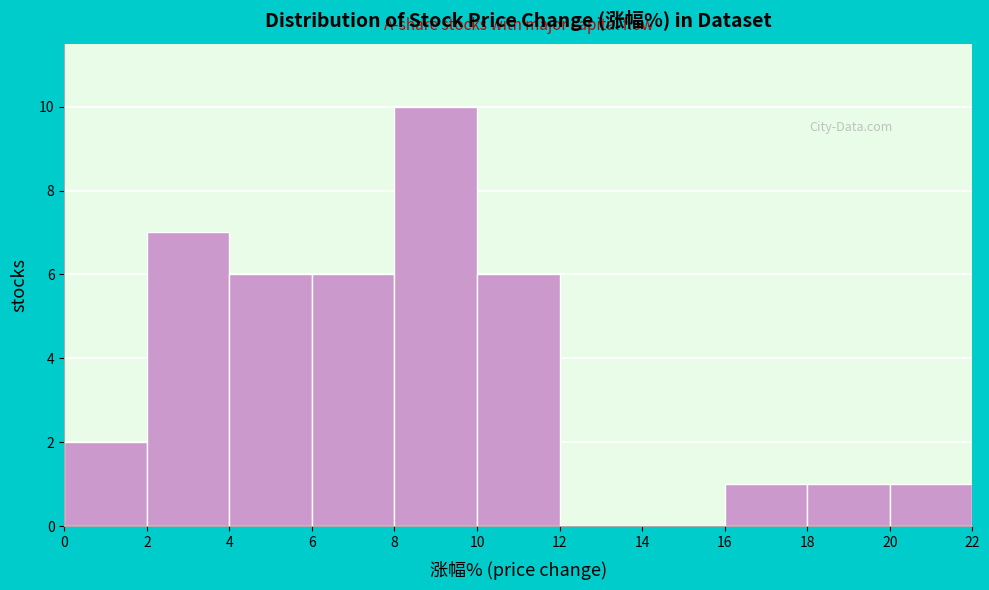

Reading left to right, list every bar in this chart as the range it spans on the x-axis followed by its height. The values are not printed on the chart, so give them approximately, as read against the axis.

0 to 2: 2
2 to 4: 7
4 to 6: 6
6 to 8: 6
8 to 10: 10
10 to 12: 6
12 to 14: 0
14 to 16: 0
16 to 18: 1
18 to 20: 1
20 to 22: 1